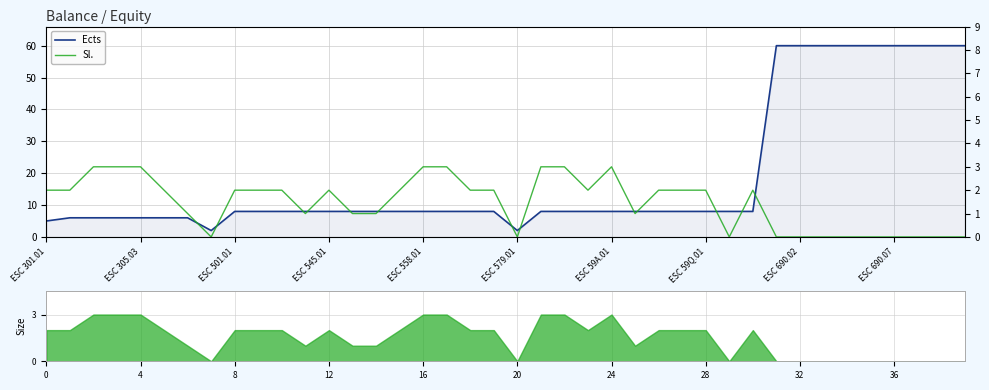

True or false: Ects and Sl. cross at least once.

False